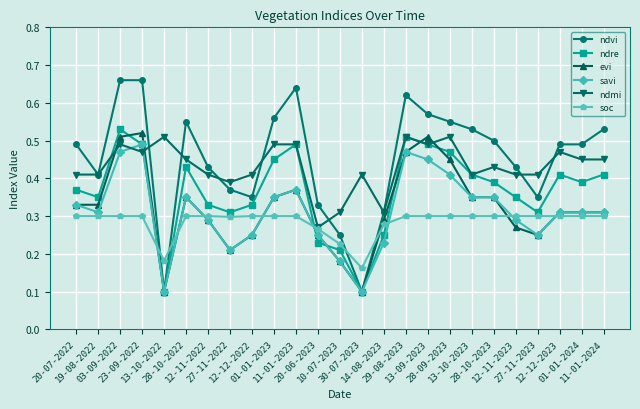

At how many categories does at least one series exceed 0?

25